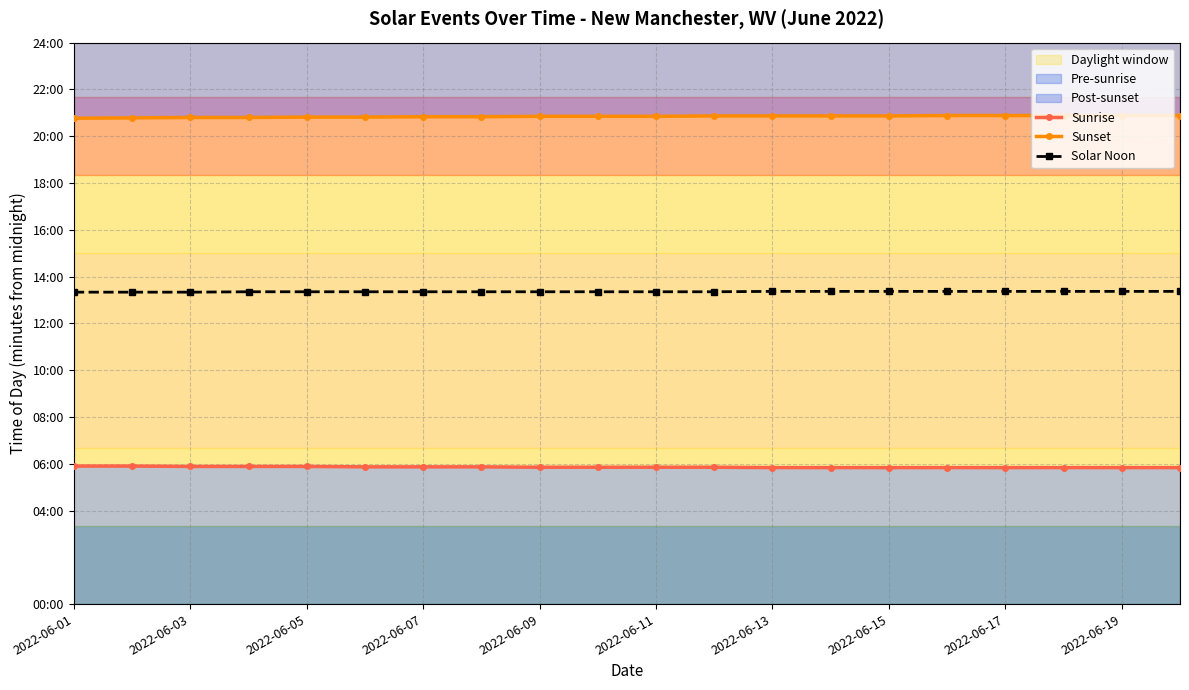

What is the minimum value for Sunrise?

350